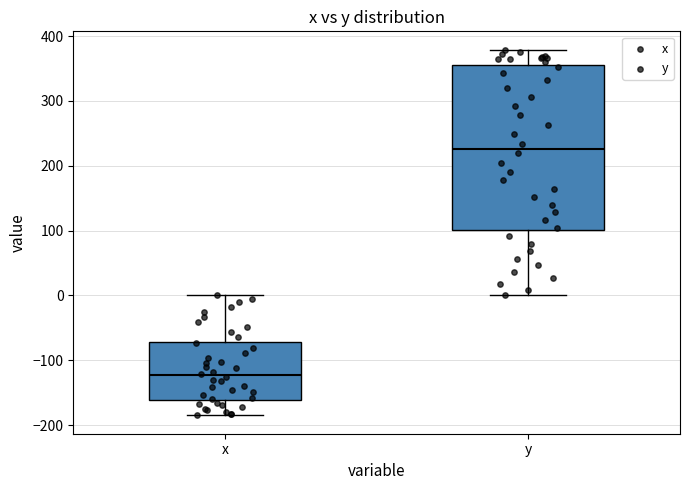

Reading left to right, transcribe this box plot: for each box, give where its median line is, the range the box spans, and where its two whiskers end, as read against the y-axis. The values are not printed on the chart, so give them approximately, as read against the axis.

x: median -120, box -160 to -70, whiskers -190 to 0
y: median 230, box 100 to 350, whiskers 0 to 380